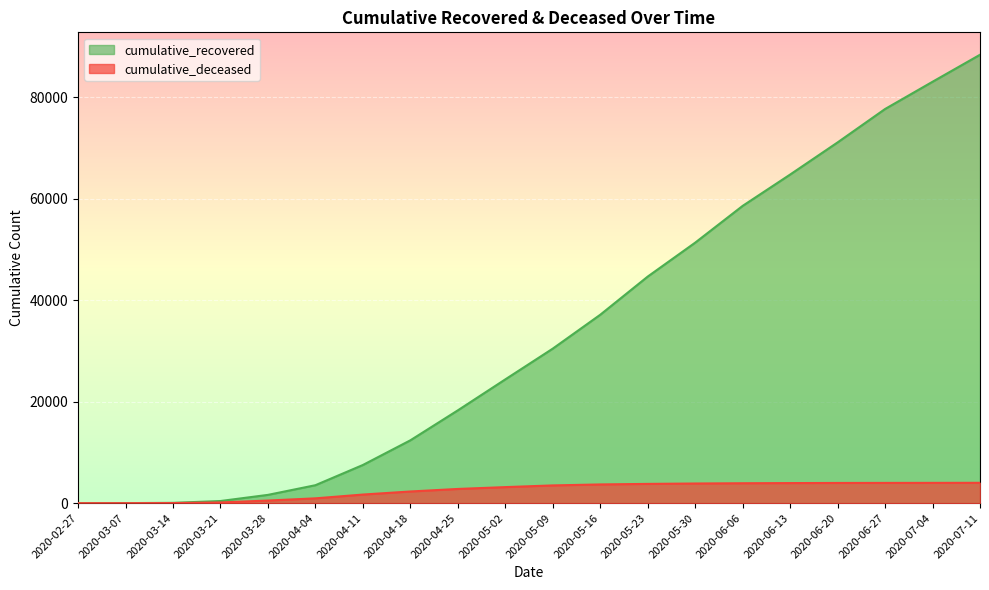

At which category is the sum across all series the highest?

2020-07-11